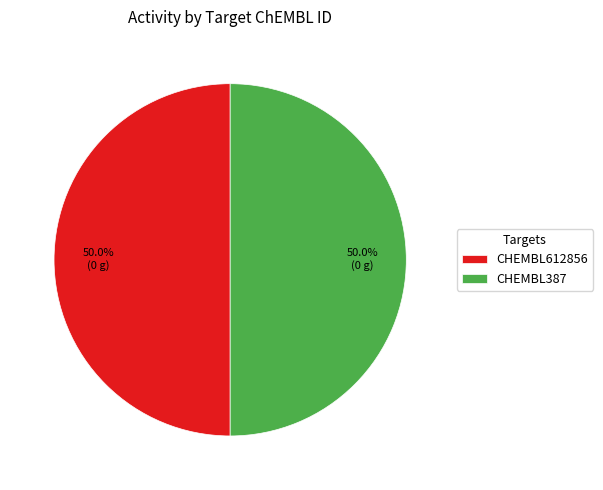

What percentage do CHEMBL387 and CHEMBL612856 together represent?

100.0%